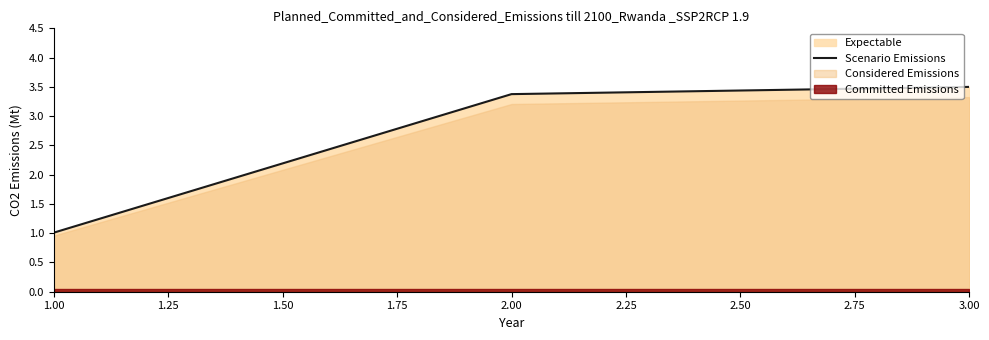

Where is Scenario Emissions nearest to the value 2?

1.00